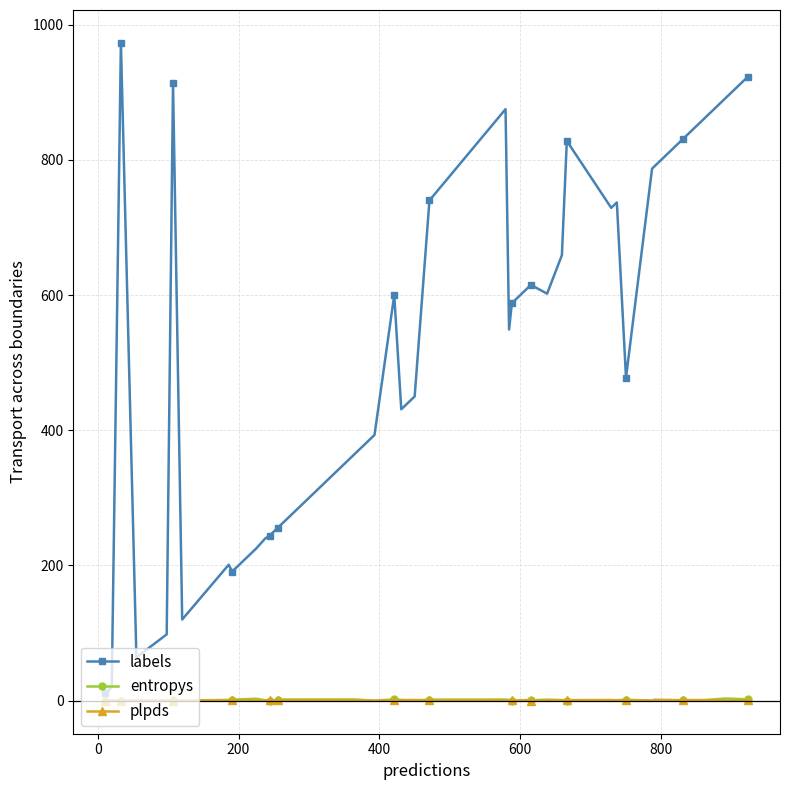

Which series has the largest range (max minus min)?

labels